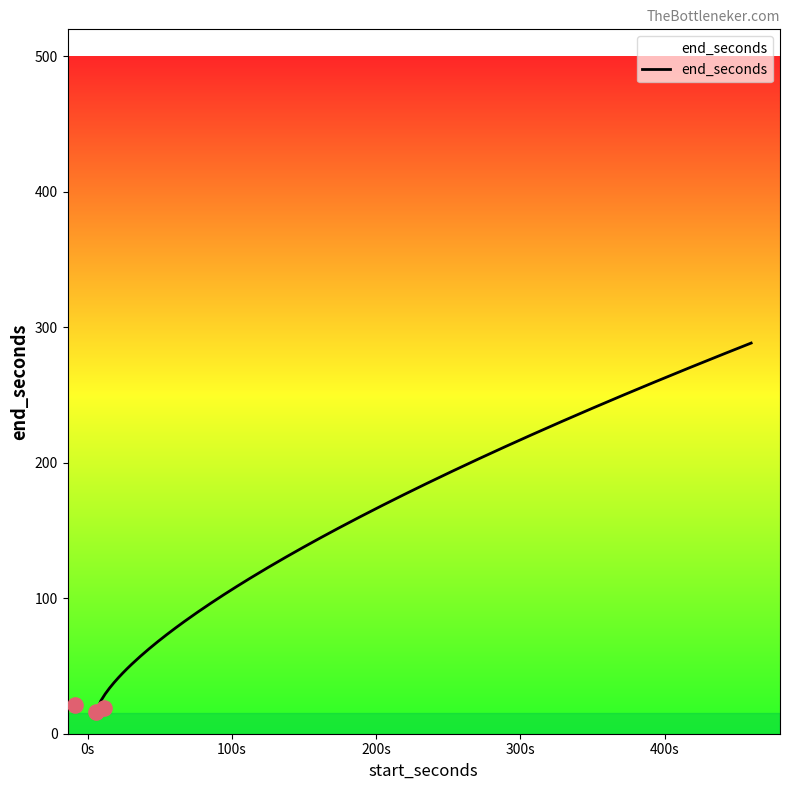

Which has a higher value, 460 or 120?

460